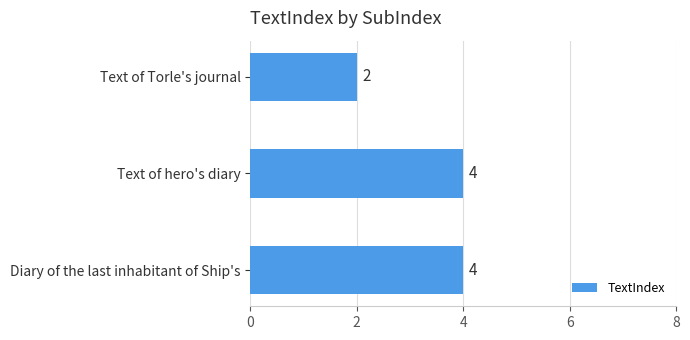

At which label is the value closest to 3?

Text of Torle's journal